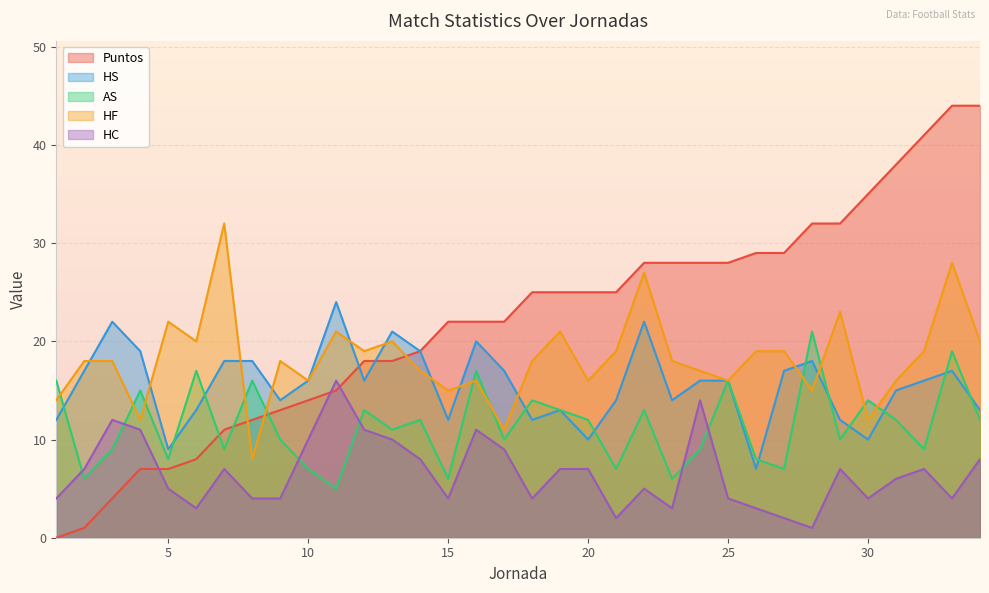

Reading right to left, list all the values displayed in this chart.

Puntos: 44	44	41	38	35	32	32	29	29	28	28	28	28	25	25	25	25	22	22	22	19	18	18	15	14	13	12	11	8	7	7	4	1	0
HS: 13	17	16	15	10	12	18	17	7	16	16	14	22	14	10	13	12	17	20	12	19	21	16	24	16	14	18	18	13	9	19	22	17	12
AS: 12	19	9	12	14	10	21	7	8	16	9	6	13	7	12	13	14	10	17	6	12	11	13	5	7	10	16	9	17	8	15	9	6	16
HF: 20	28	19	16	12	23	15	19	19	16	17	18	27	19	16	21	18	11	16	15	17	20	19	21	16	18	8	32	20	22	12	18	18	14
HC: 8	4	7	6	4	7	1	2	3	4	14	3	5	2	7	7	4	9	11	4	8	10	11	16	10	4	4	7	3	5	11	12	7	4